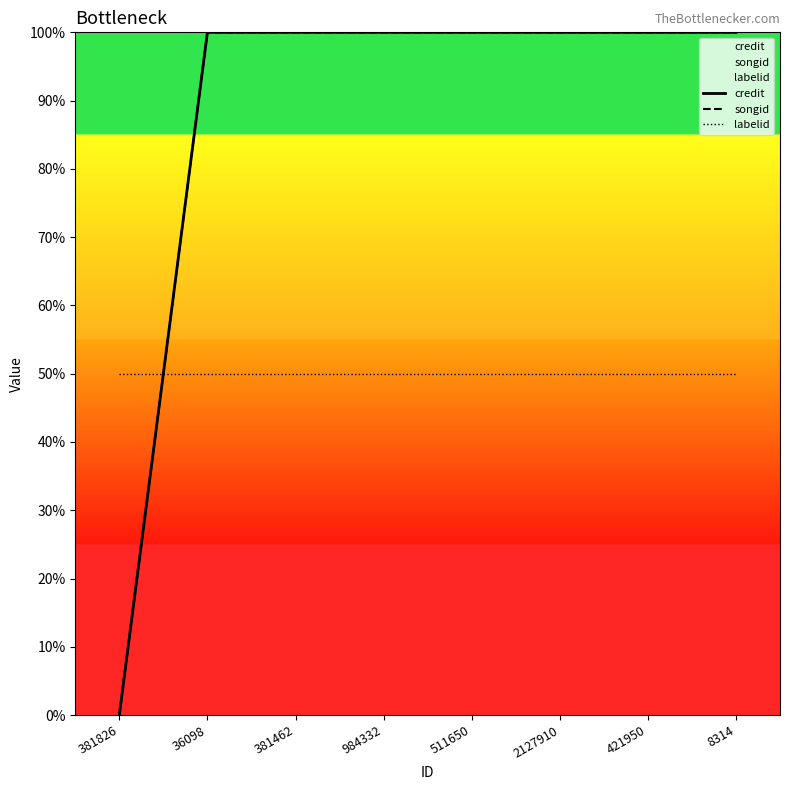

True or false: labelid and credit intersect in this chart.

True